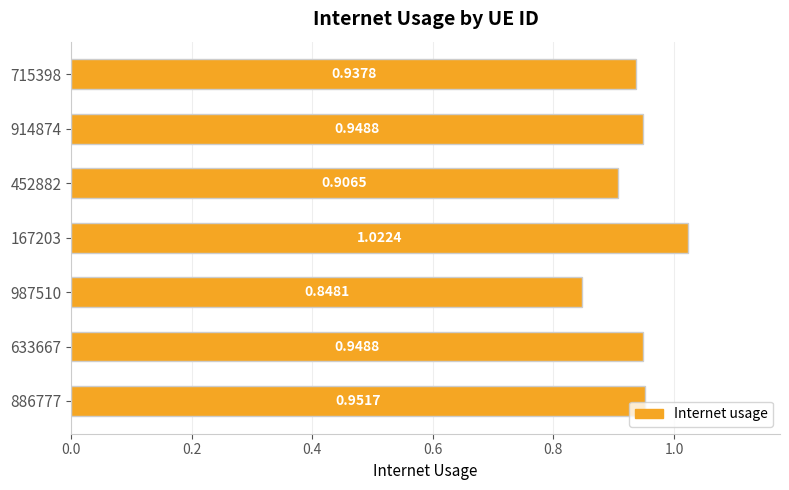

Between 715398 and 633667, which is larger?

633667